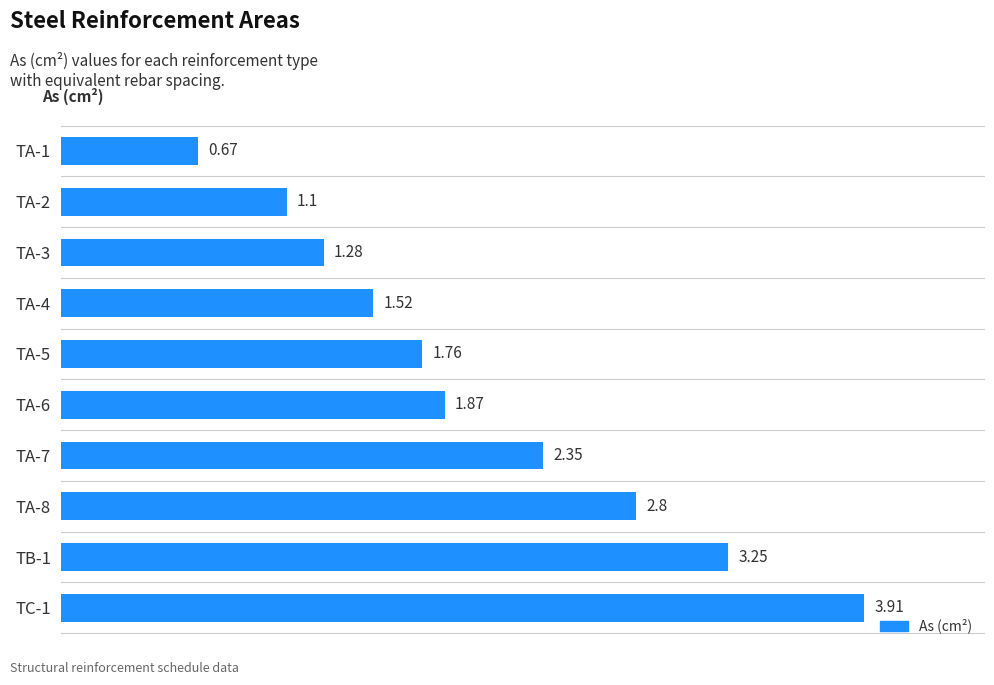

List the labels in order of value, largest first.

TC-1, TB-1, TA-8, TA-7, TA-6, TA-5, TA-4, TA-3, TA-2, TA-1